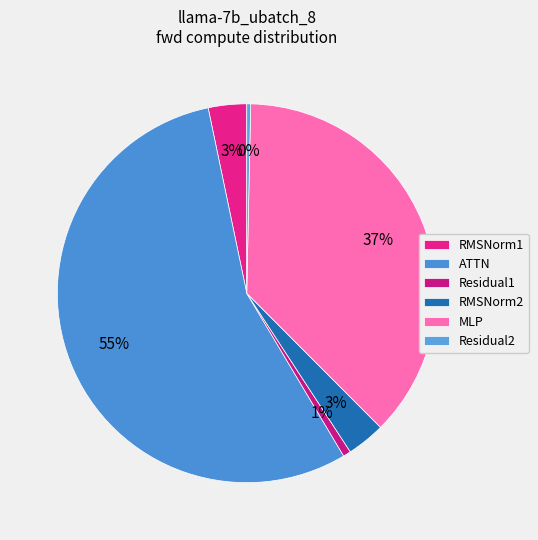

Which has a higher value, RMSNorm1 or Residual2?

RMSNorm1